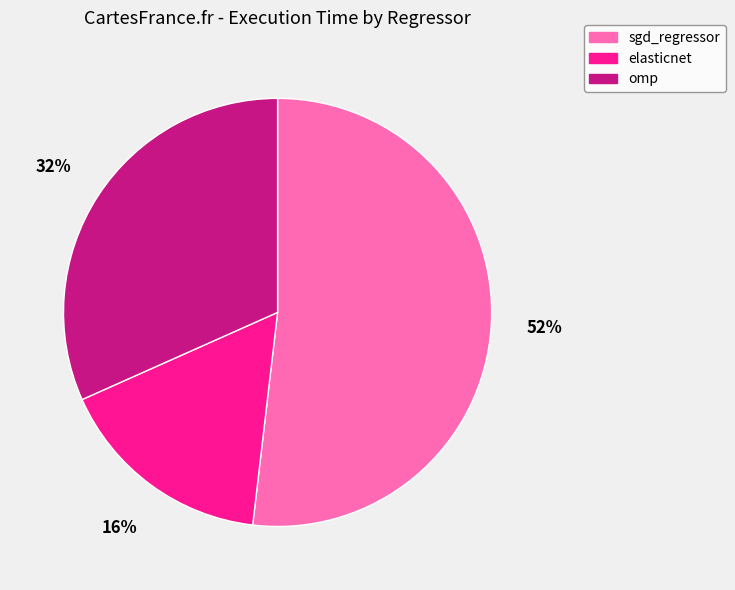

Is it true that omp is 39% of the pie?

False